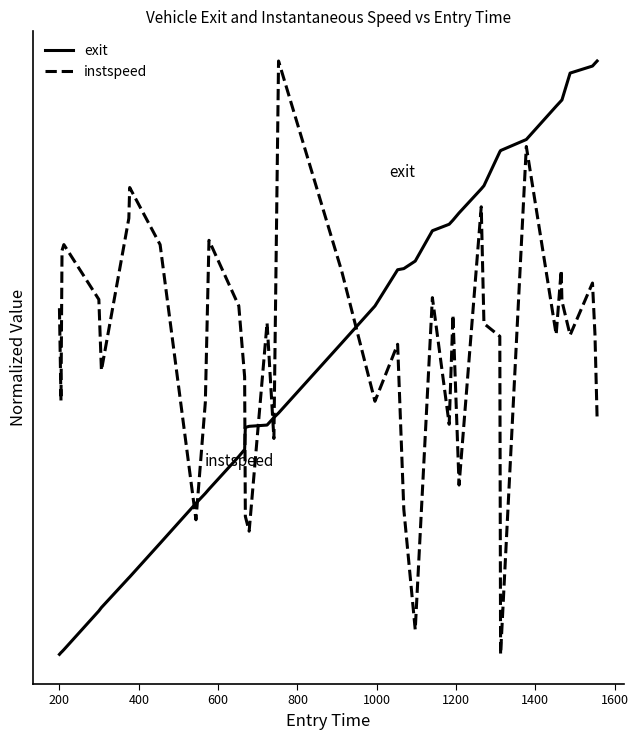

Does the chart display data point markers on the line(s)?

No